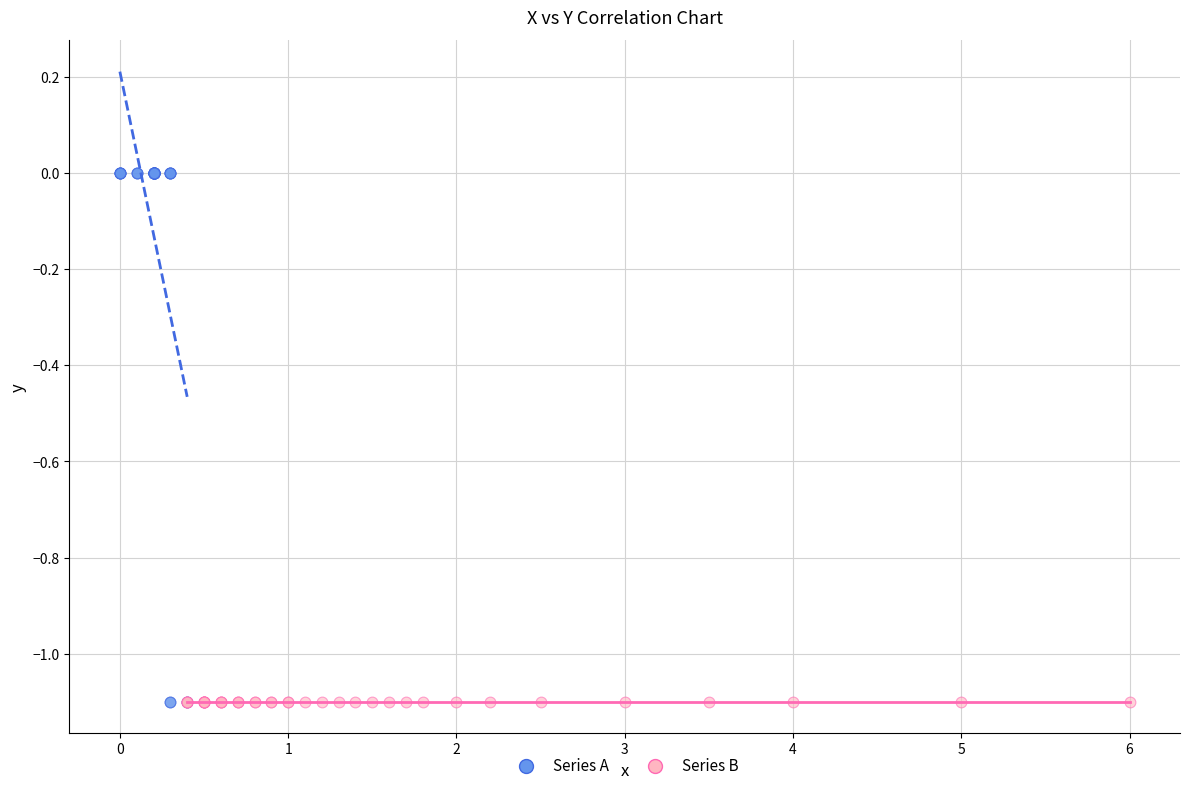

Which series reaches the maximum Y coordinate?

Series A